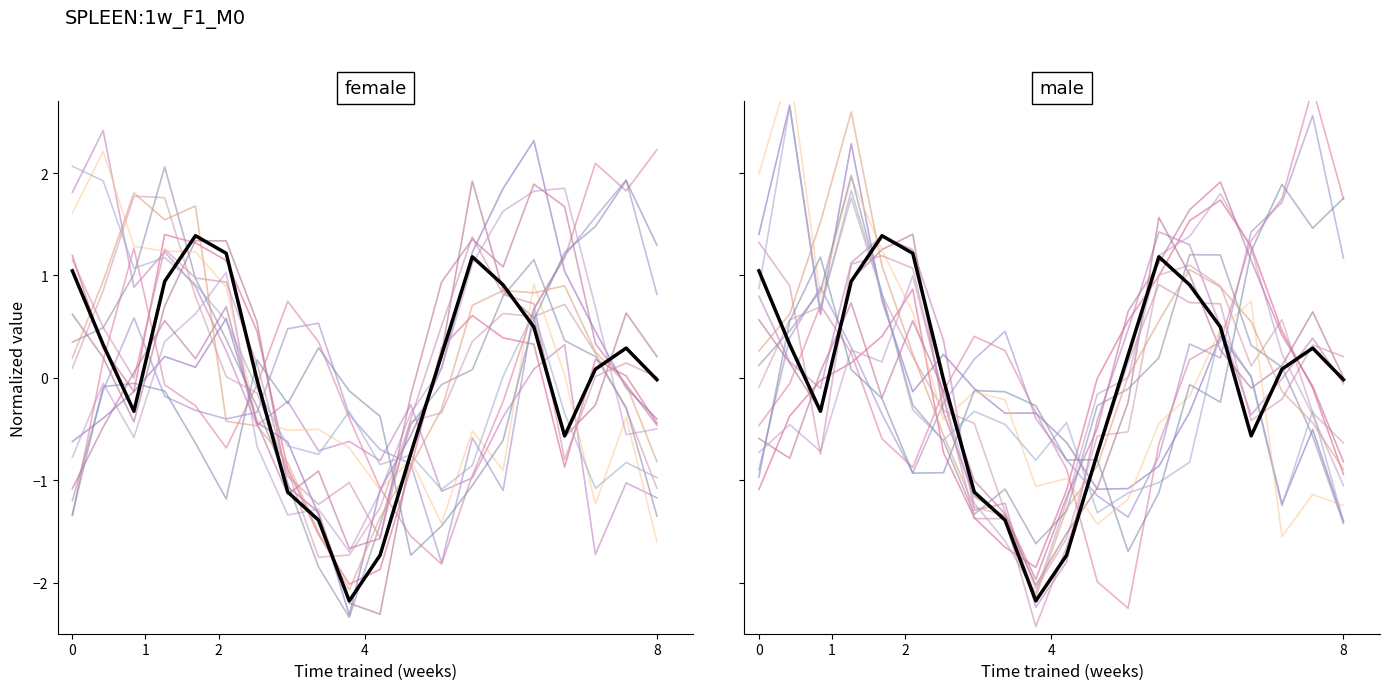

True or false: segment_0 and mean_line intersect in this chart.

False